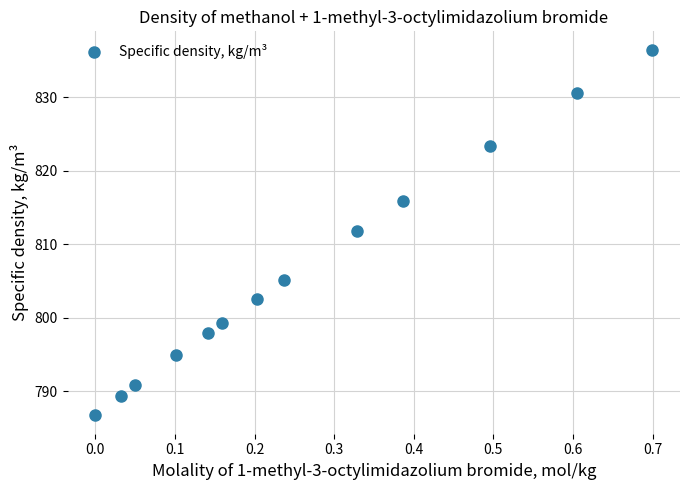

What Y value in the scatter plot is closest to 811?

811.8